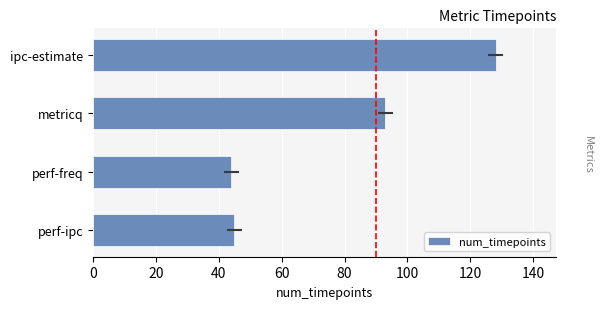

The chart shows a value of 15 at perf-ipc. True or false?

False